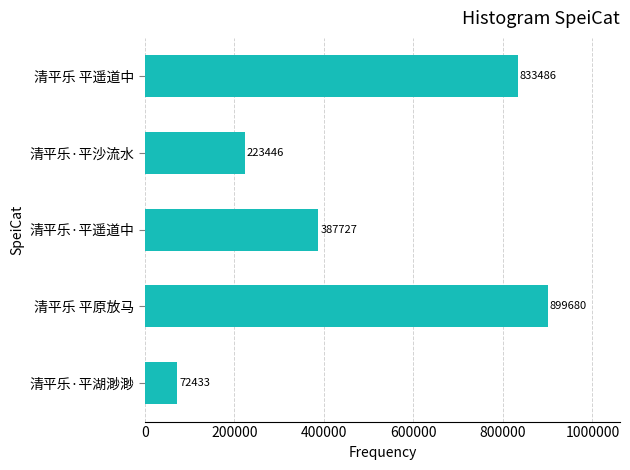

How many series are shown in this chart?

1